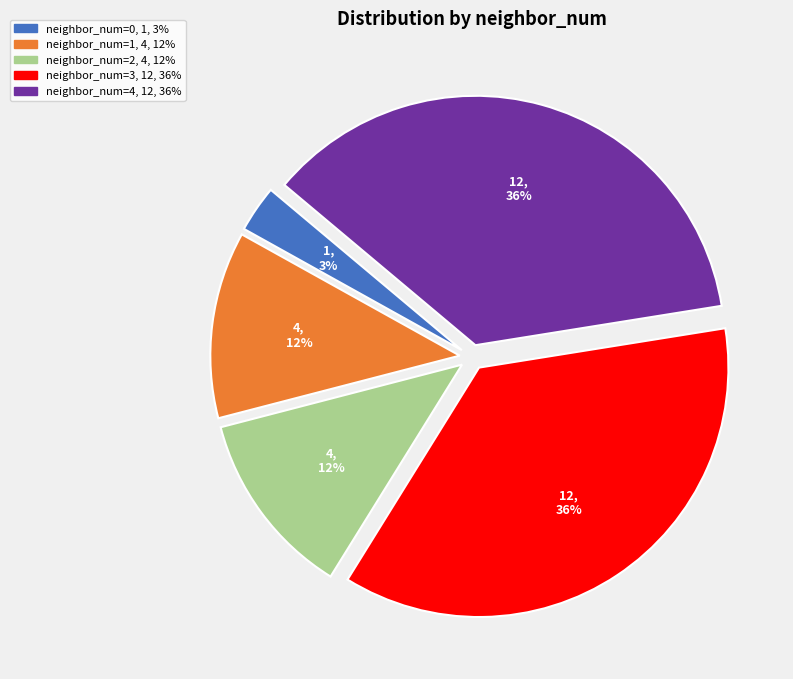

Is there any slice that represents more than half of the pie?

No